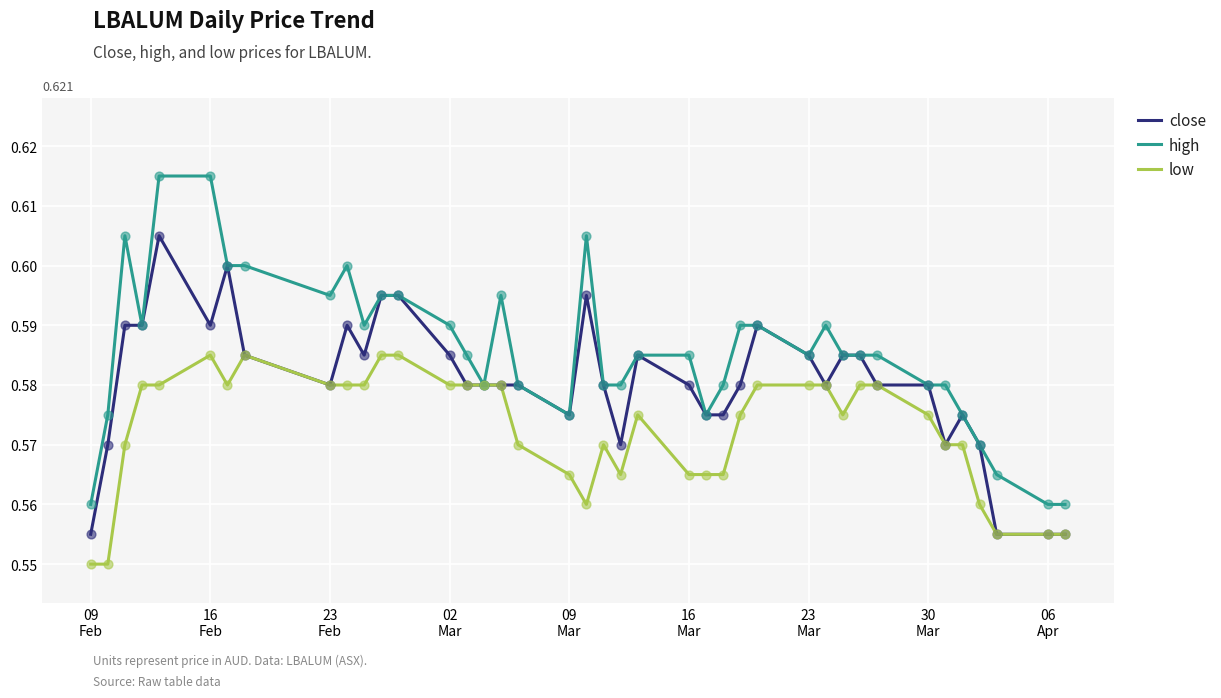

Which series has the largest total across all categories?

high